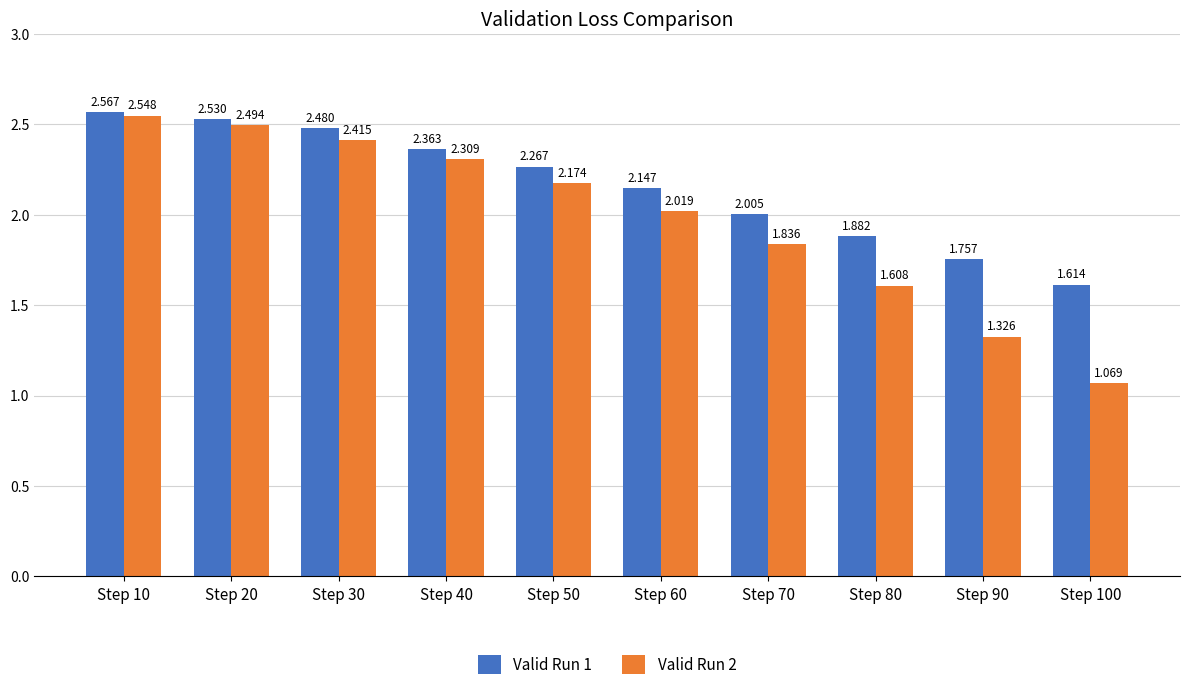

Rank the categories by Valid Run 1 value from highest to lowest.

Step 10, Step 20, Step 30, Step 40, Step 50, Step 60, Step 70, Step 80, Step 90, Step 100